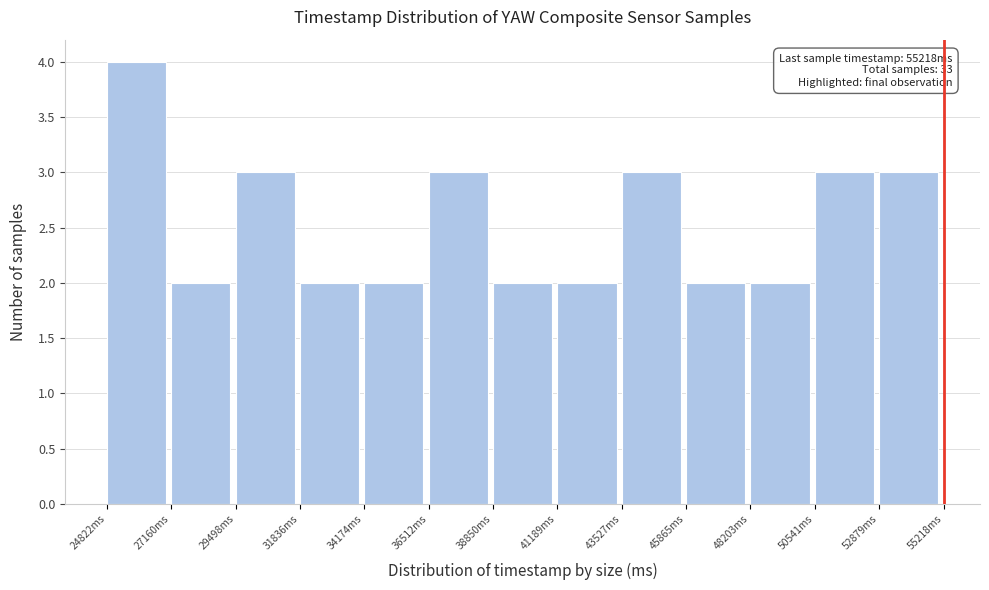

Which range on the x-axis has the tallest bar?

25000 to 27000